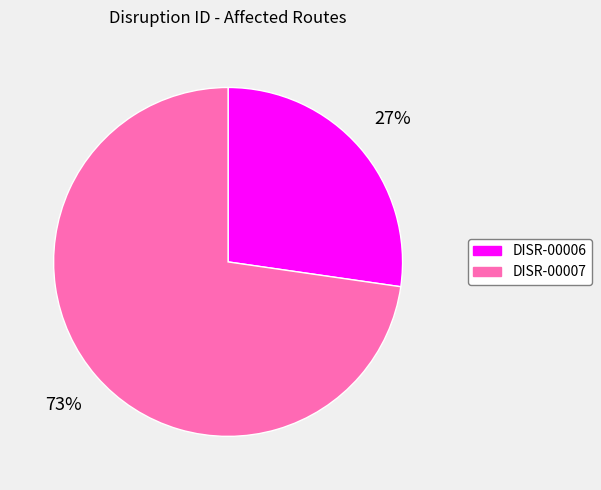

Is there a majority slice in this chart?

Yes